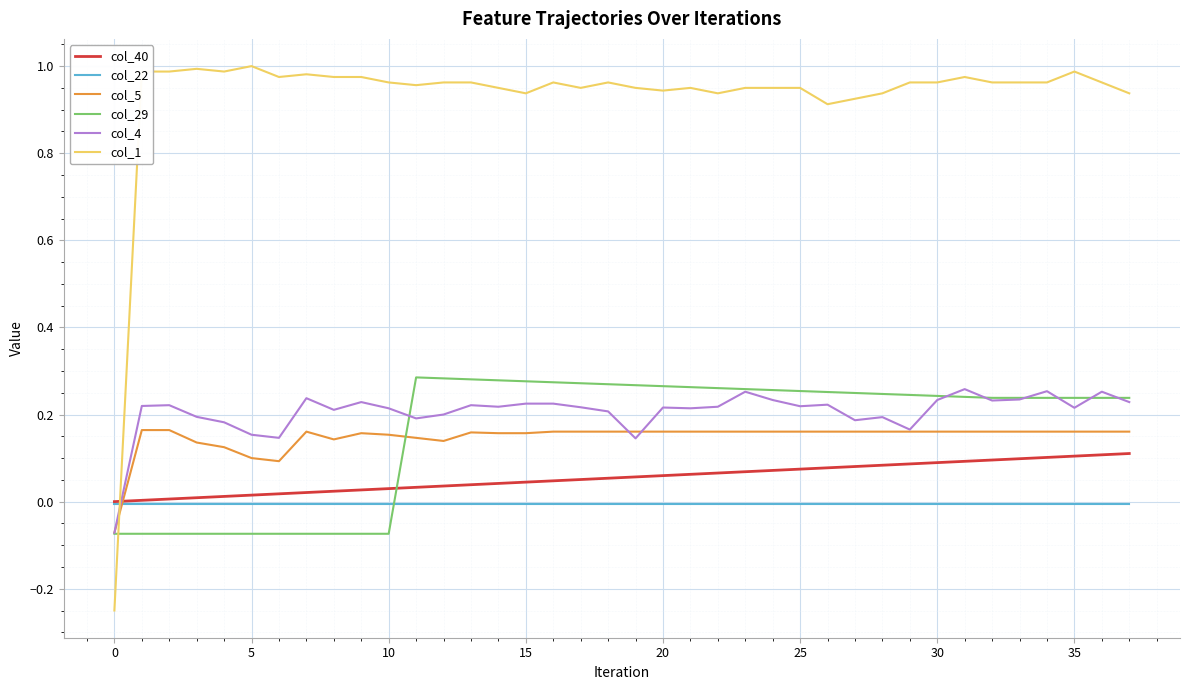

How many intersections are there between col_29 and col_40?

1